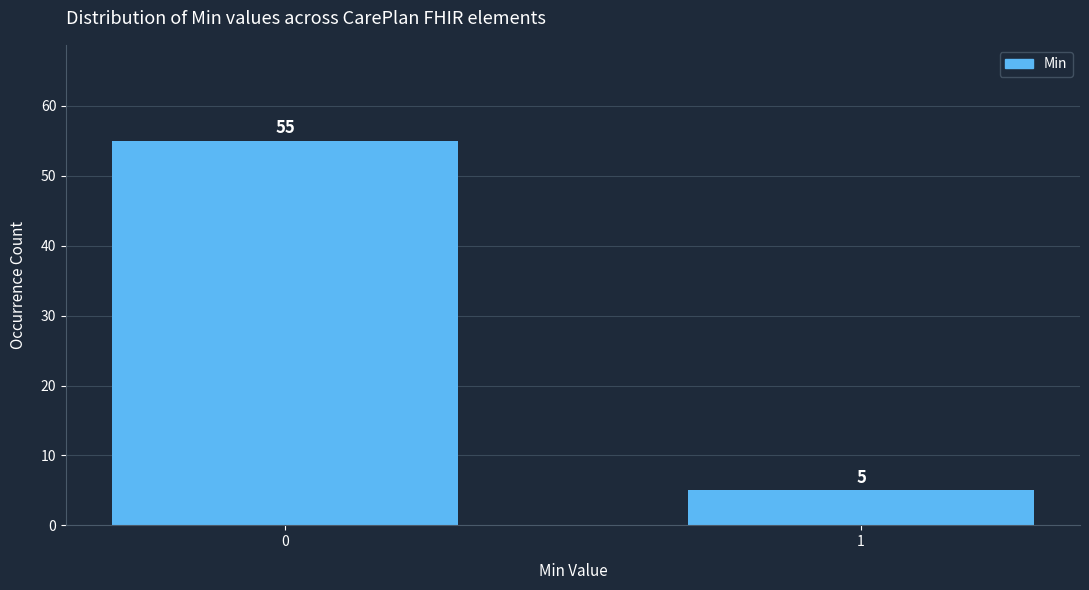

Reading left to right, list all the values displayed in this chart.

0=55	1=5